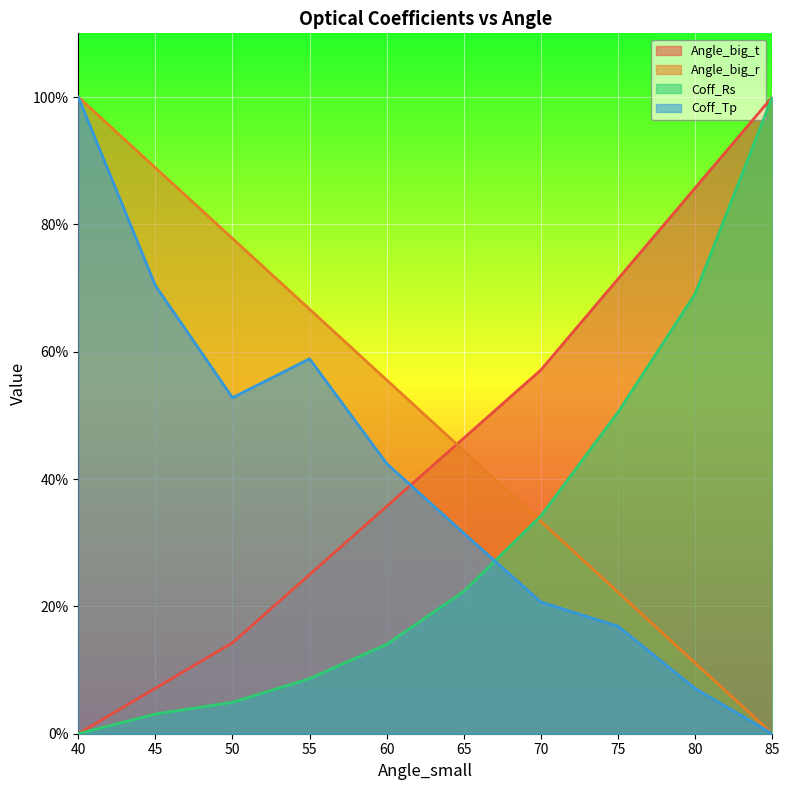

The Angle_big_r series shows 0.5 at 50. True or false?

False